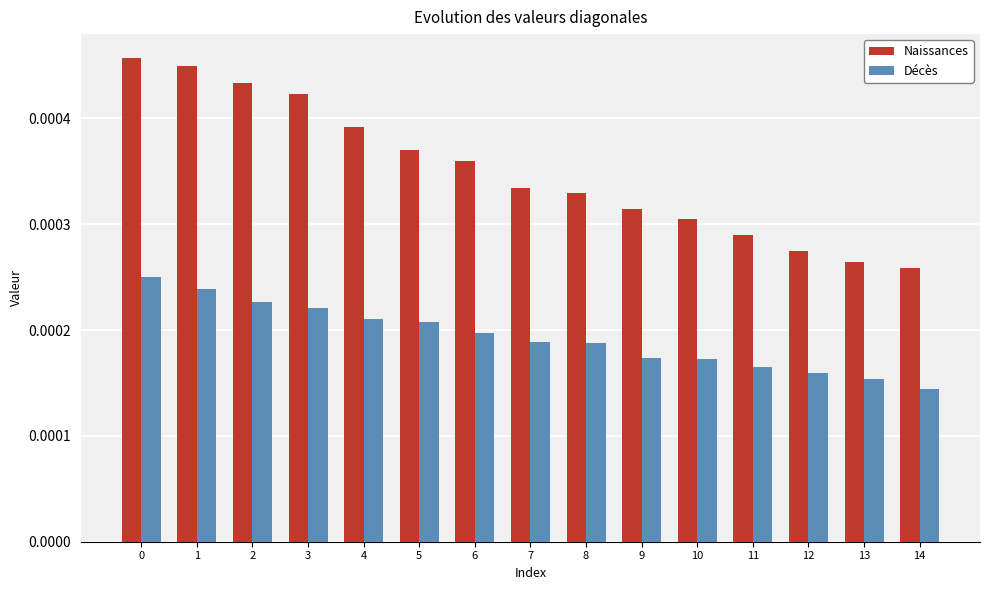

At how many categories does at least one series exceed 0?

15